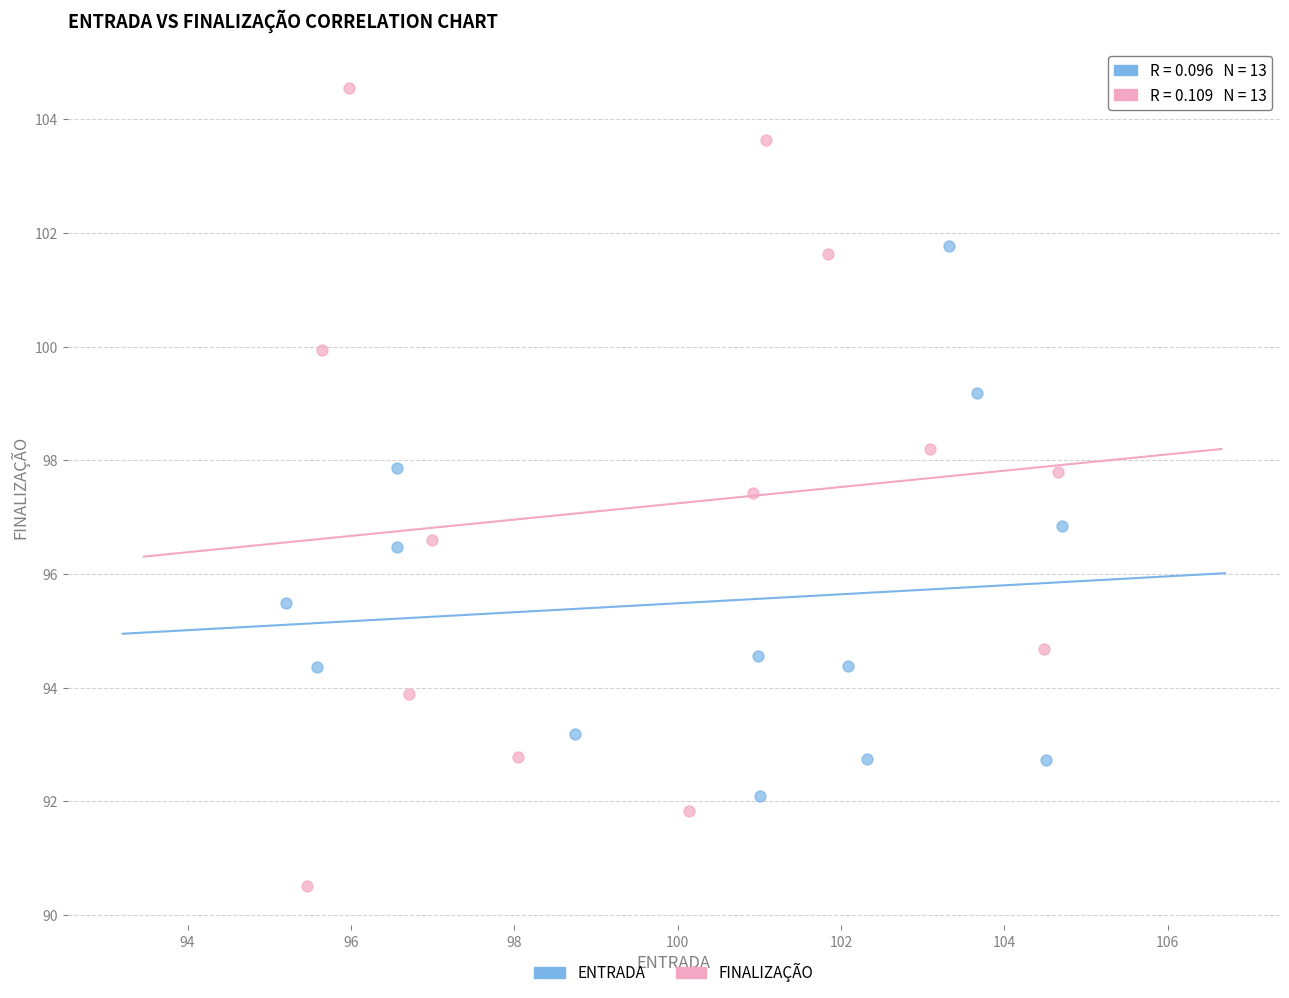

Which series contains the lowest Y value?

FINALIZAÇÃO